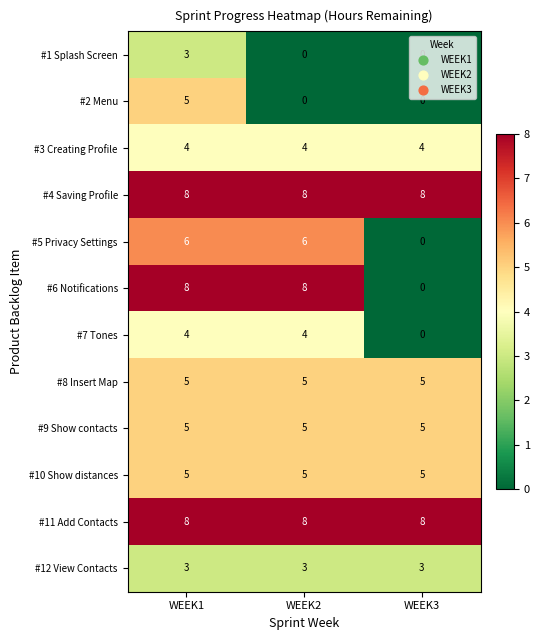

What is the spread (max minus min) of values at WEEK1?

5